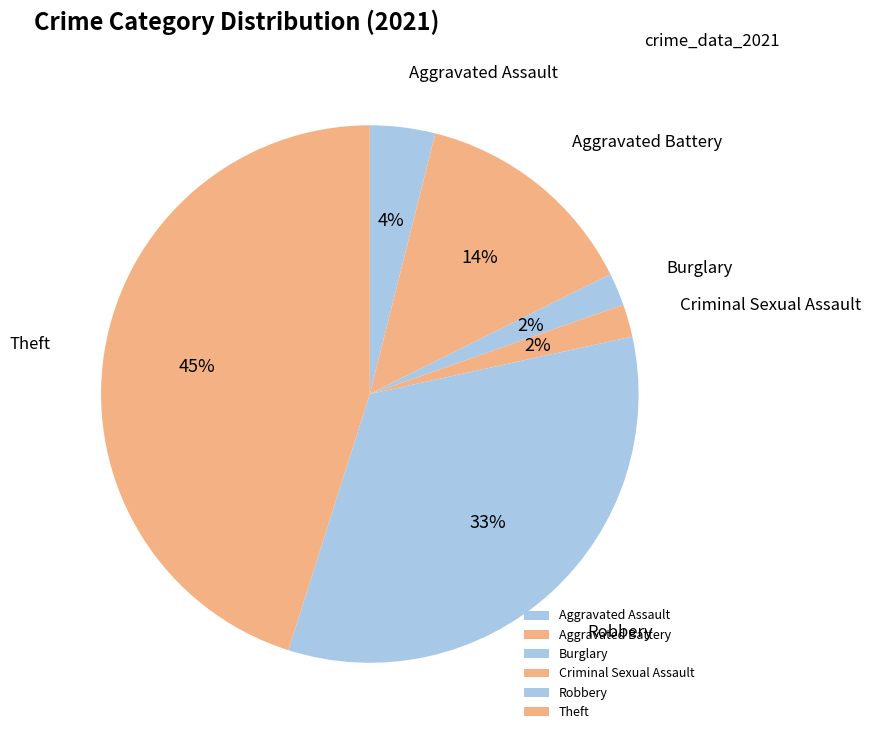

To the nearest percent, what portion does Aggravated Battery represent?

14%